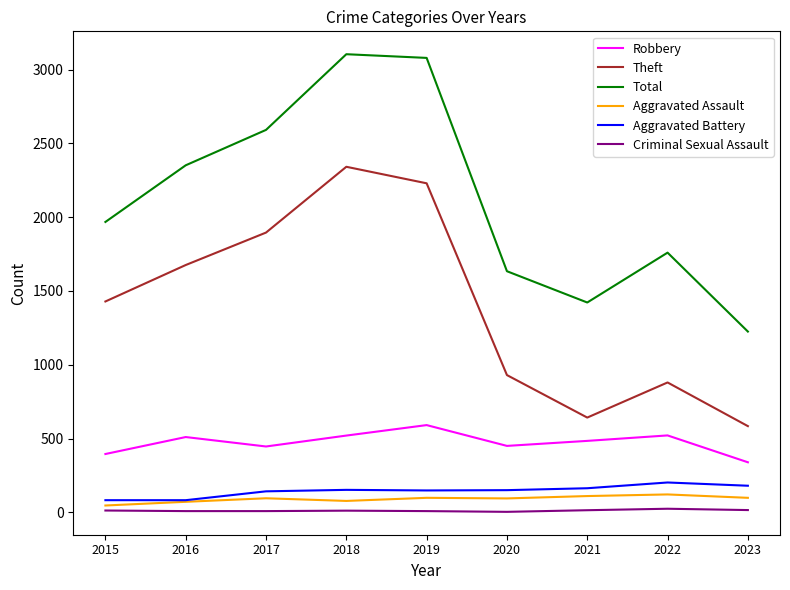

The Theft series shows 1896 at 2017. True or false?

True